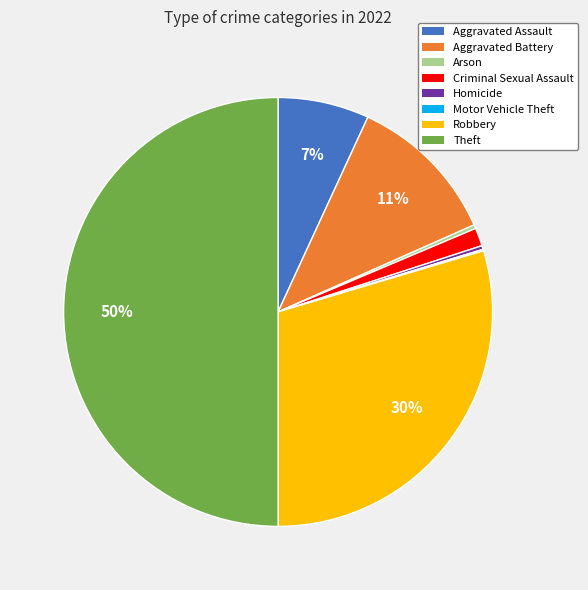

To the nearest percent, what is the average slice percentage?

12%